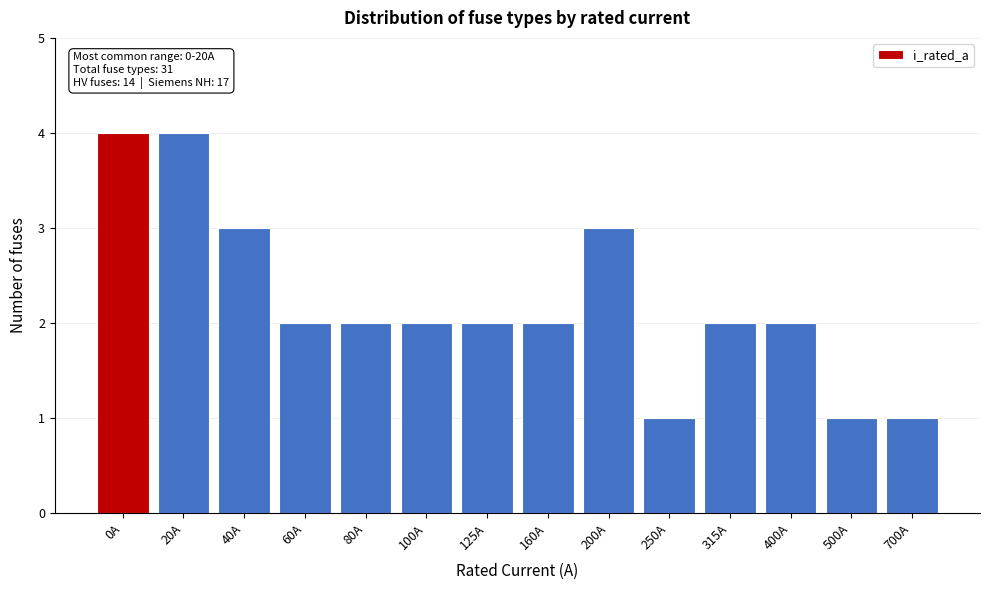

Reading left to right, transcribe all the data shown in this chart.

0A=4	20A=4	40A=3	60A=2	80A=2	100A=2	125A=2	160A=2	200A=3	250A=1	315A=2	400A=2	500A=1	700A=1